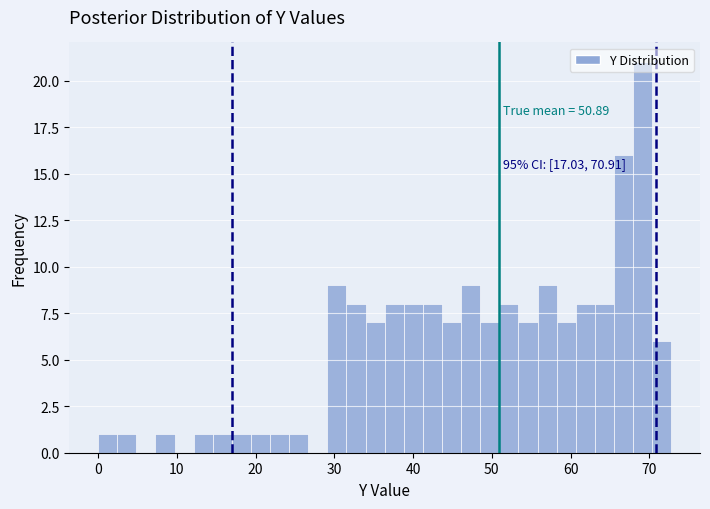

Around what value on the x-axis is the tallest bar? Give the approximate position of its centre, as read against the axis.

69